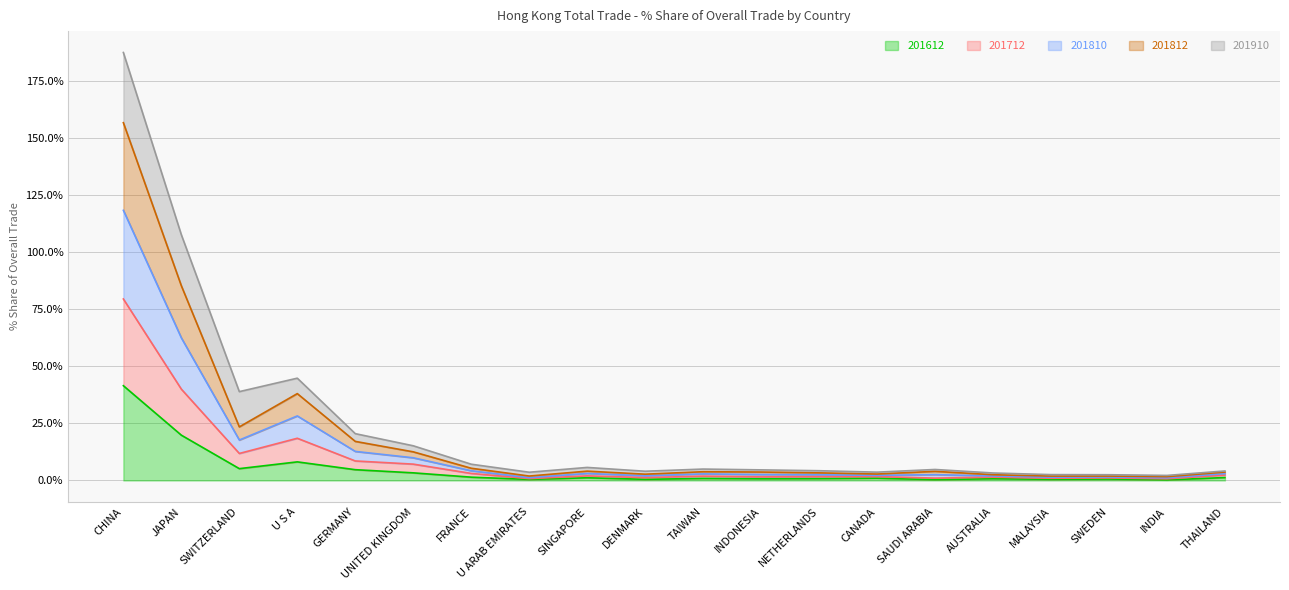

Which category has the lowest value across all series?

INDIA